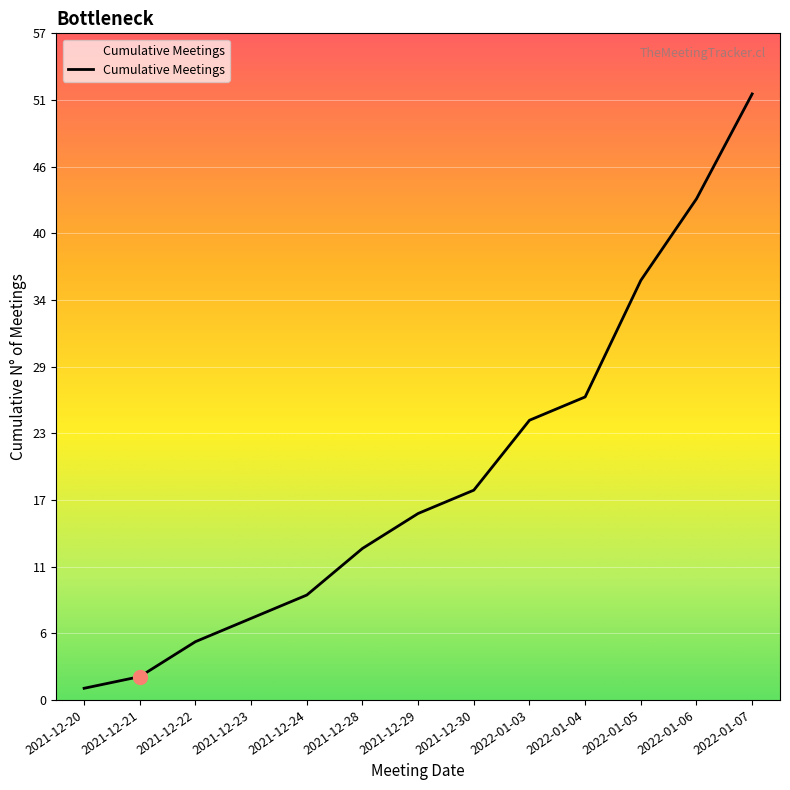

What is the average value?

19